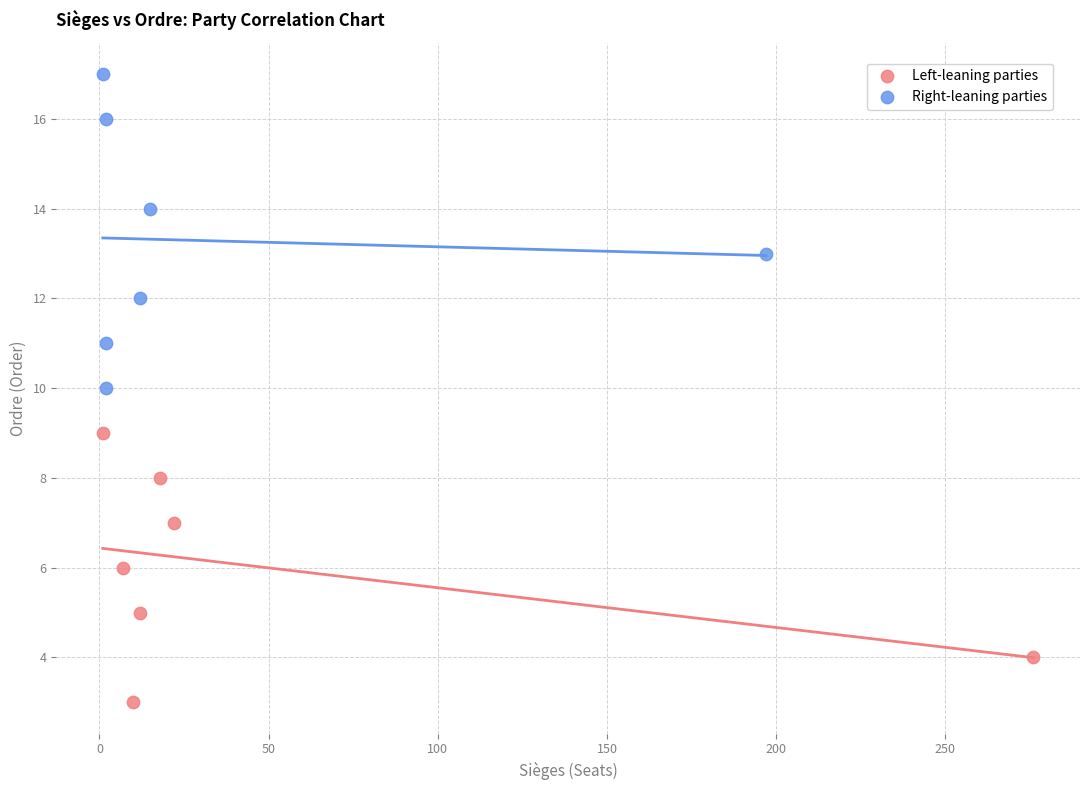

Which series contains the lowest Y value?

Left-leaning parties